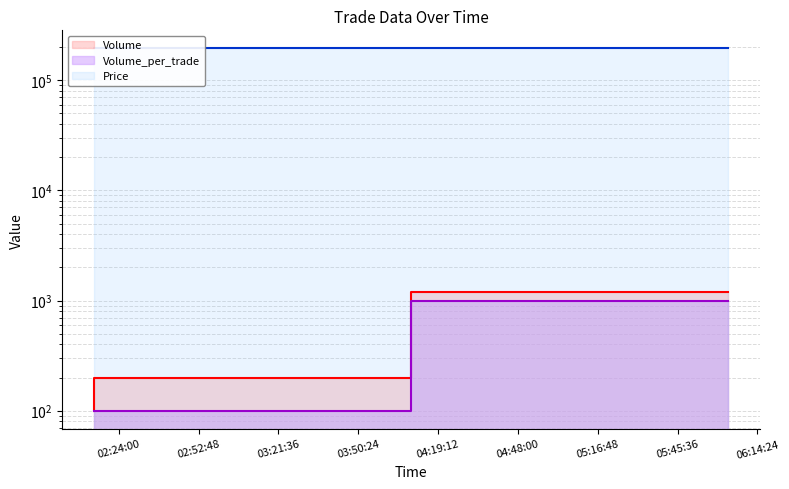

True or false: Volume has a value of 1200 at 2021-10-12 06:03:56.

True